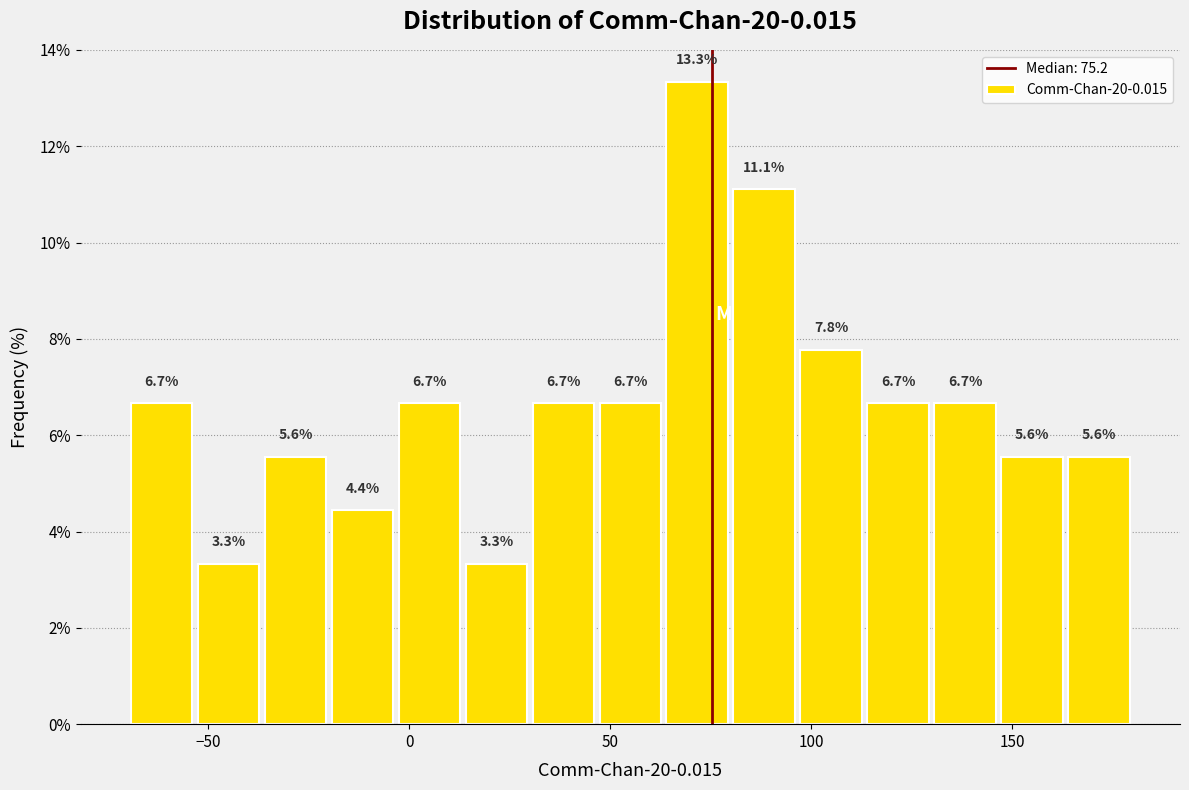

Read against the x-axis, roughly where is the centre of the tallest bar?

70